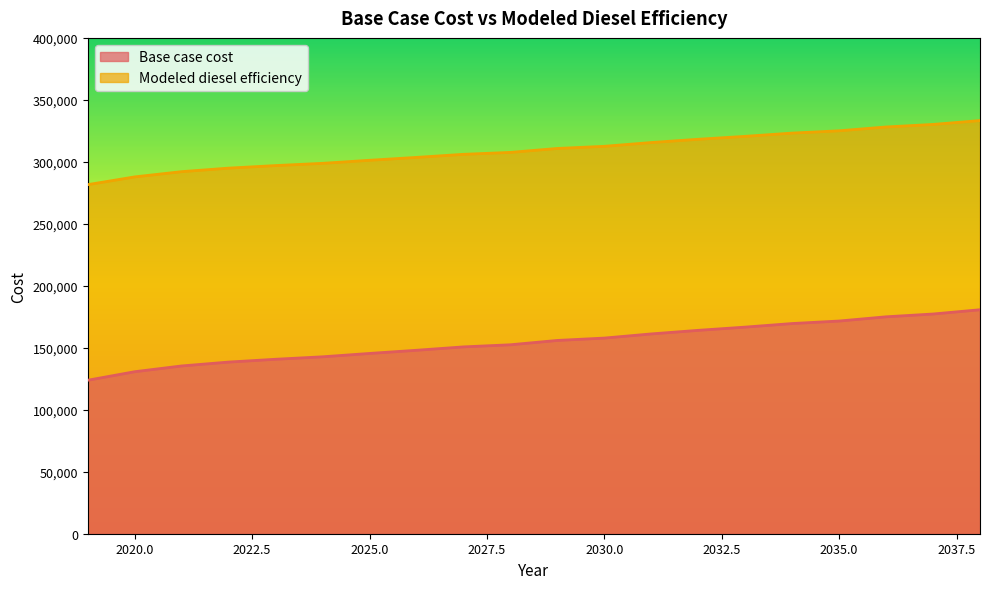

Where does the Base case cost series first go above 155929?

2029